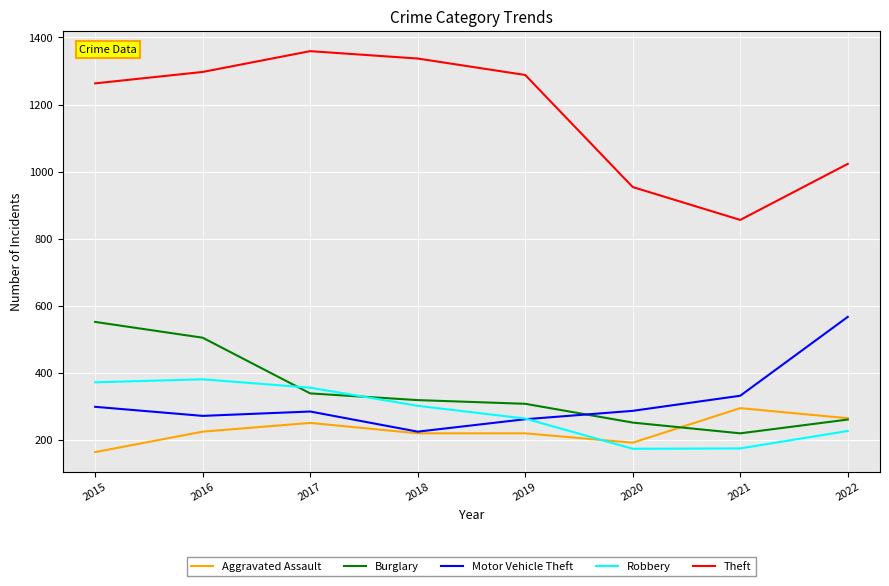

True or false: Burglary and Motor Vehicle Theft cross at least once.

True